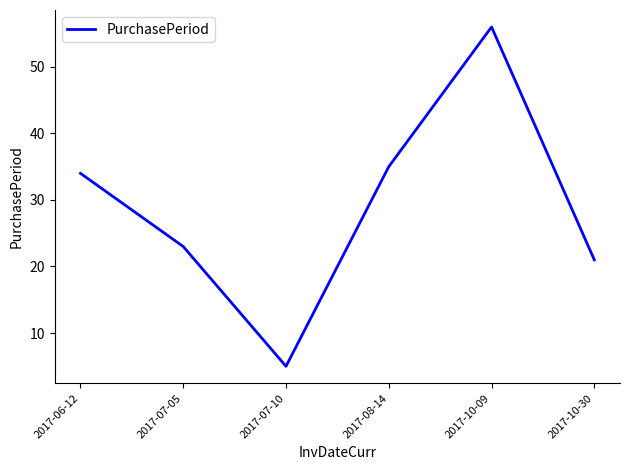

Where is the first local maximum?

2017-10-09